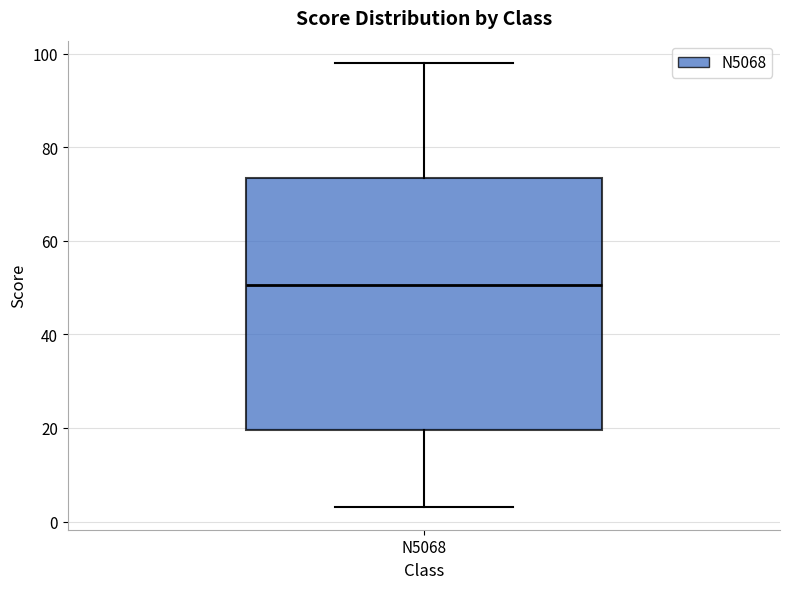

Read this box plot against the y-axis: the position of the median line, the range covered by the box, and the ends of both whiskers. The values are not printed on the chart, so give them approximately, as read against the axis.

median 50, box 20 to 74, whiskers 4 to 98